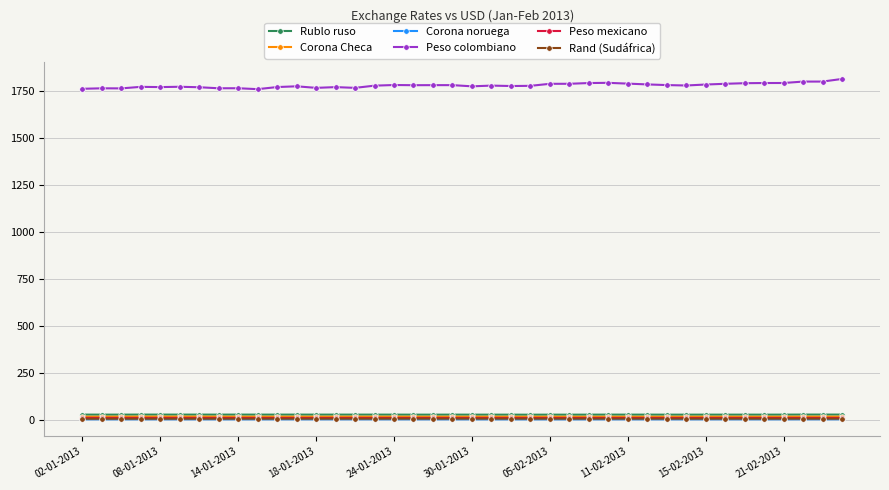

True or false: Rublo ruso has more than 0 points higher than both neighbors.

True